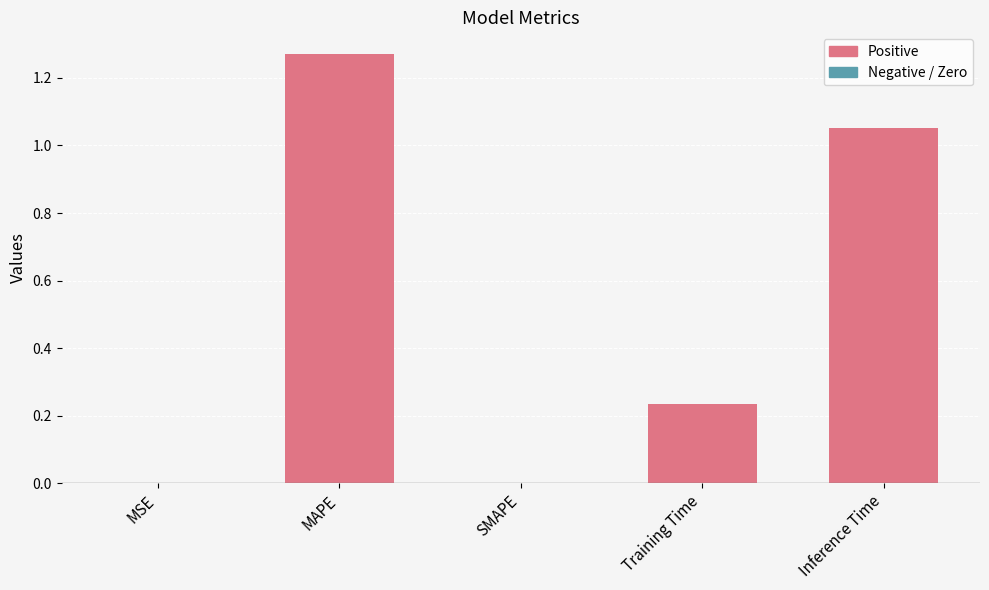

Which has a higher value, Training Time or MAPE?

MAPE